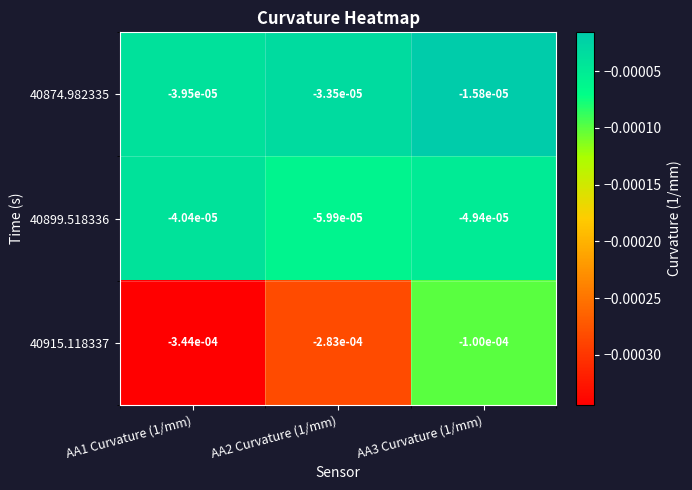

Which category has the highest value across all series?

AA3 Curvature (1/mm)